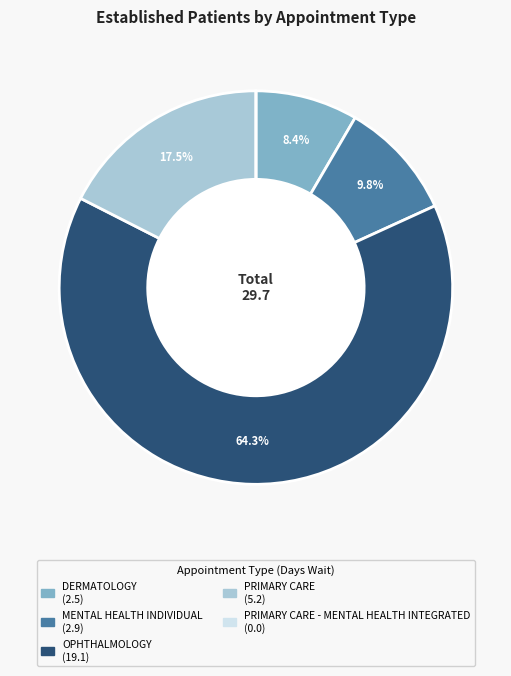

Is there a majority slice in this chart?

Yes